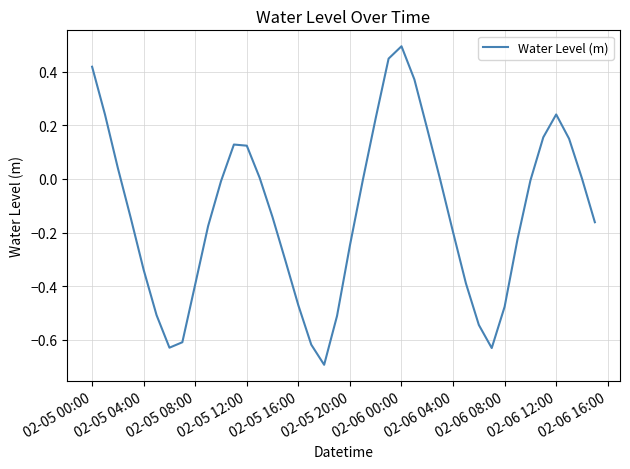

What is the maximum value shown in the chart?

0.5